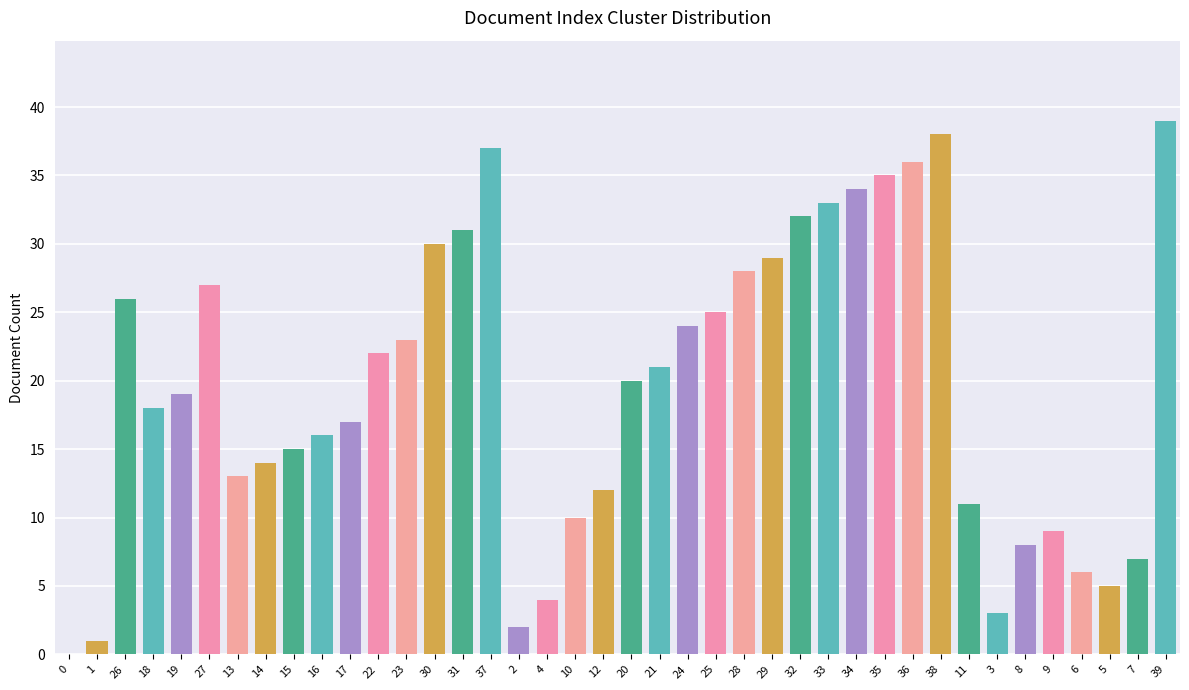

True or false: the data shows 22 at 35.

False